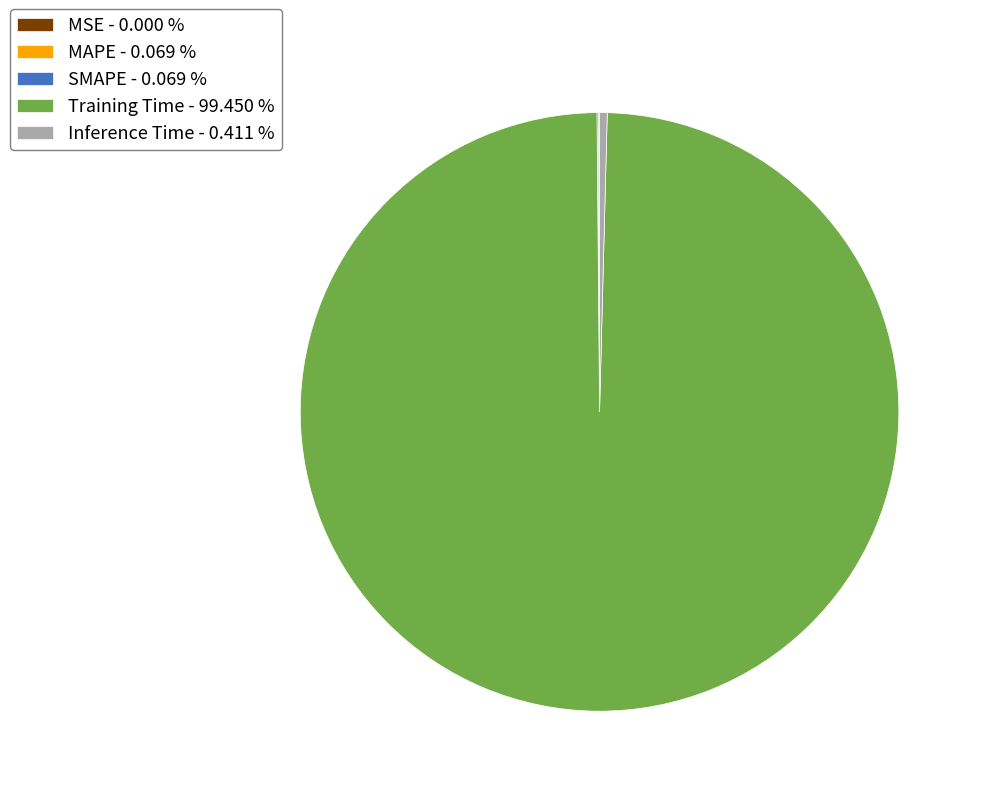

Does any single category account for the majority?

Yes